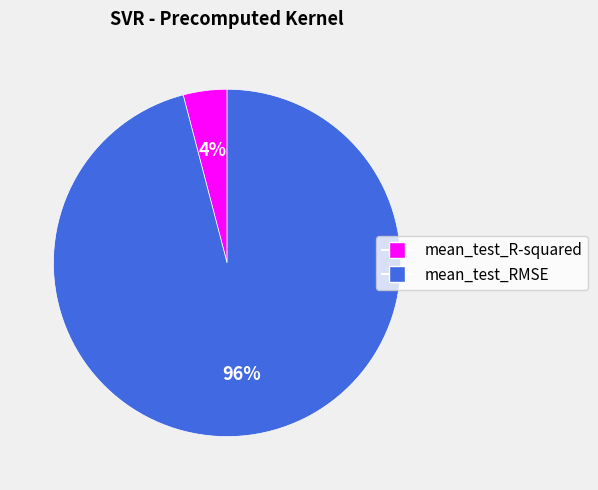

How many segments does this pie chart have?

2